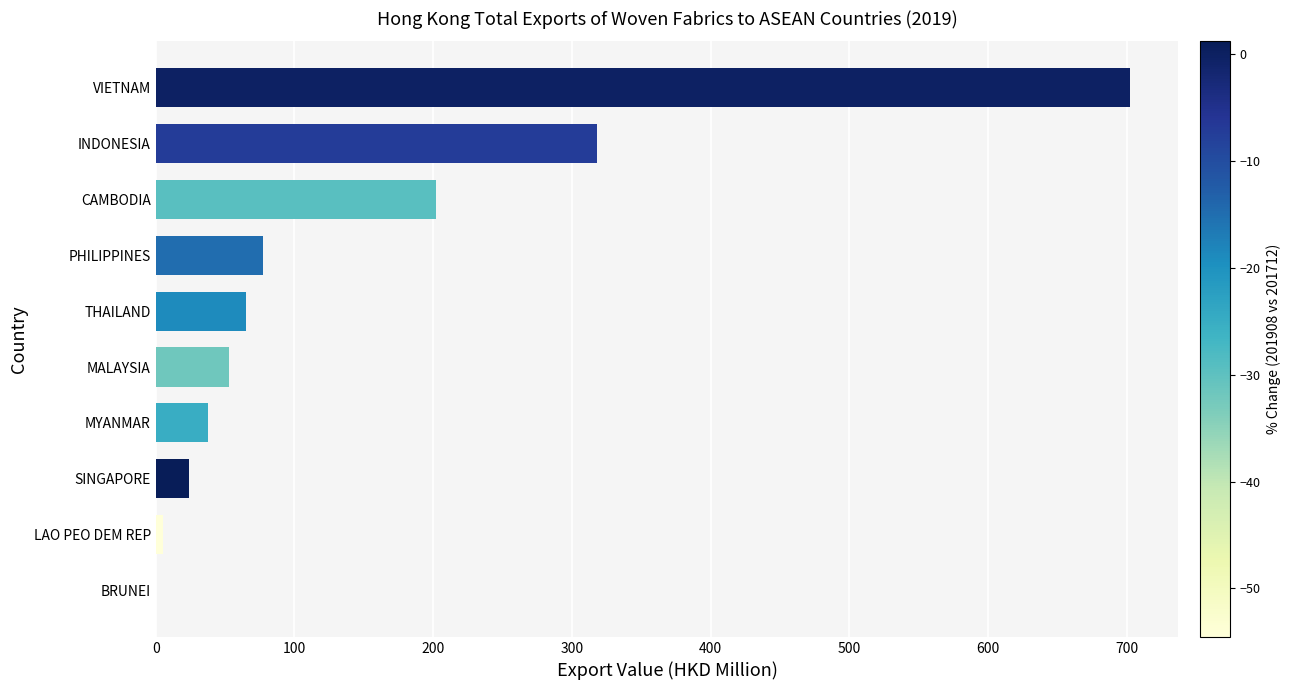

What is the greatest value displayed?

702.2